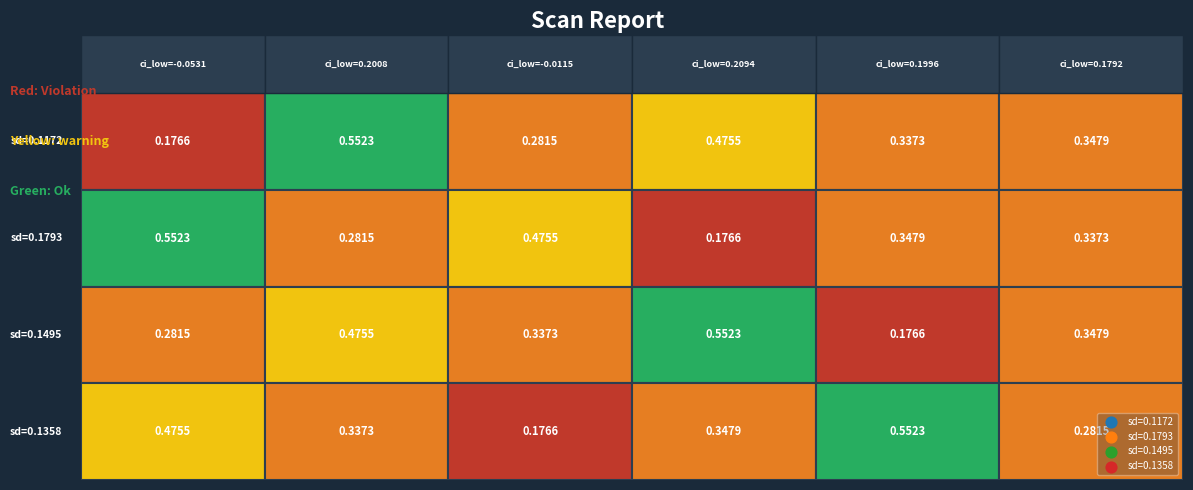

Which has a higher value, 3 or 5?

3